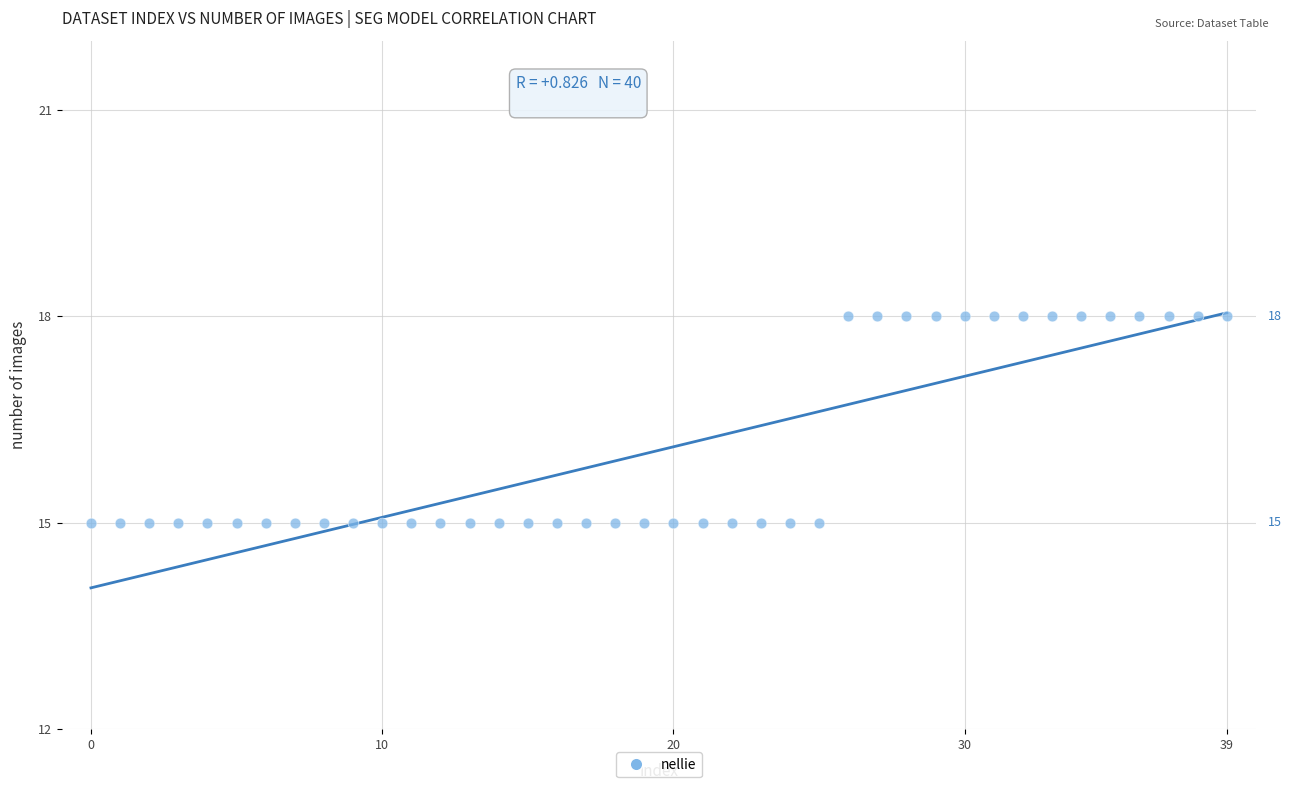

What is the range of Y values (max minus min)?

3